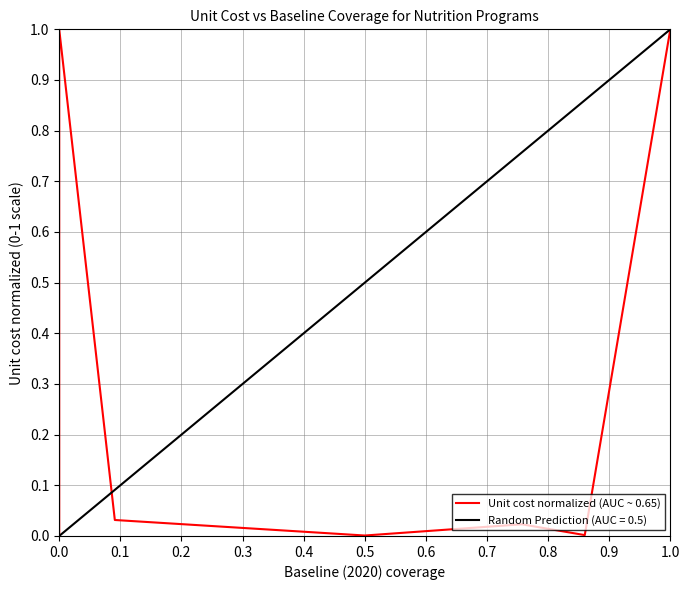

What is the sum of all values?

2.5